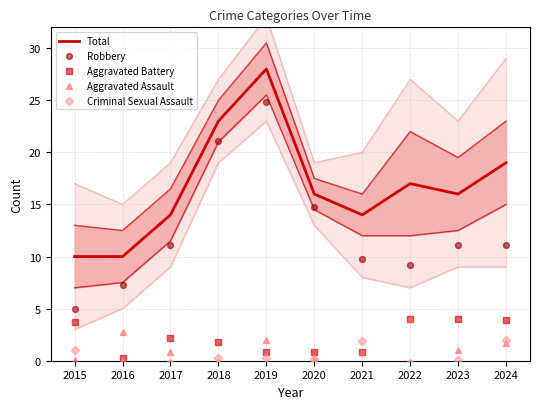

Which series contains the lowest Y value?

Criminal Sexual Assault